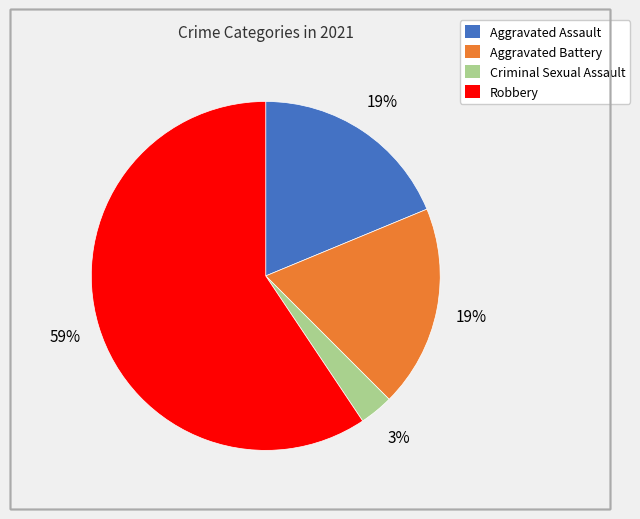

True or false: Criminal Sexual Assault accounts for 3% of the total.

True